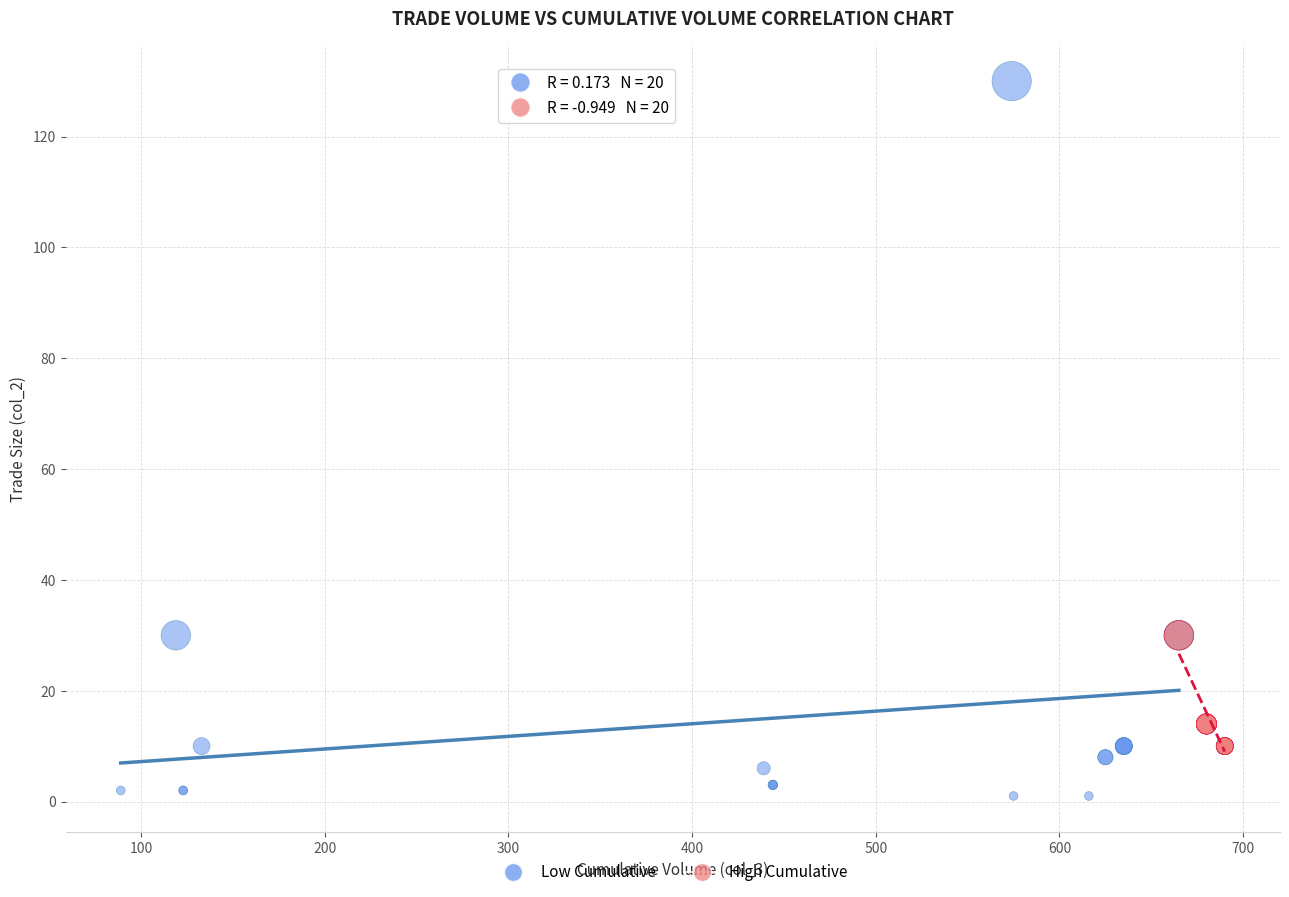

Which series contains the lowest Y value?

Low Cumulative